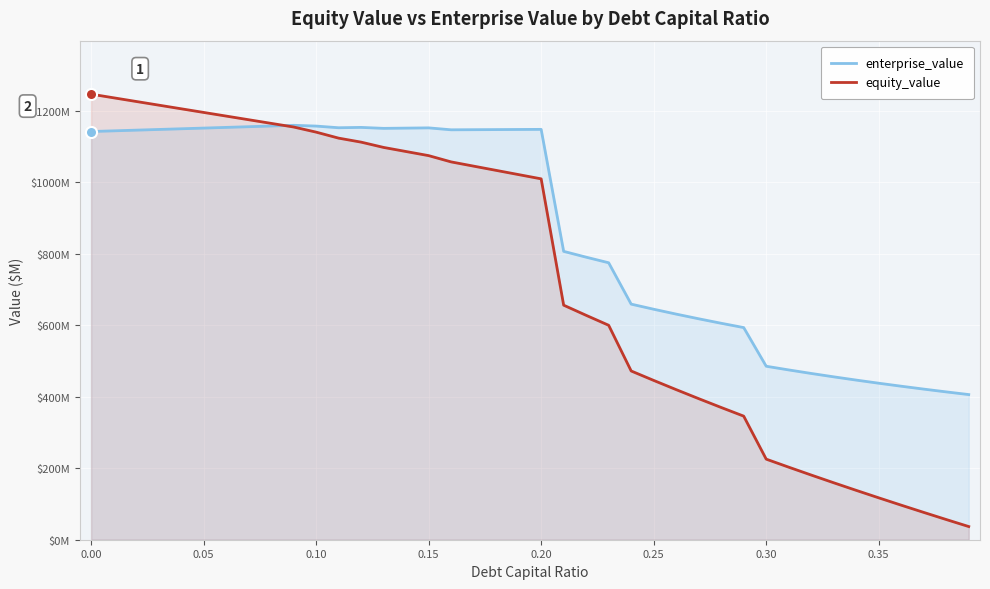

What are all the series names shown in the legend?

enterprise_value, equity_value